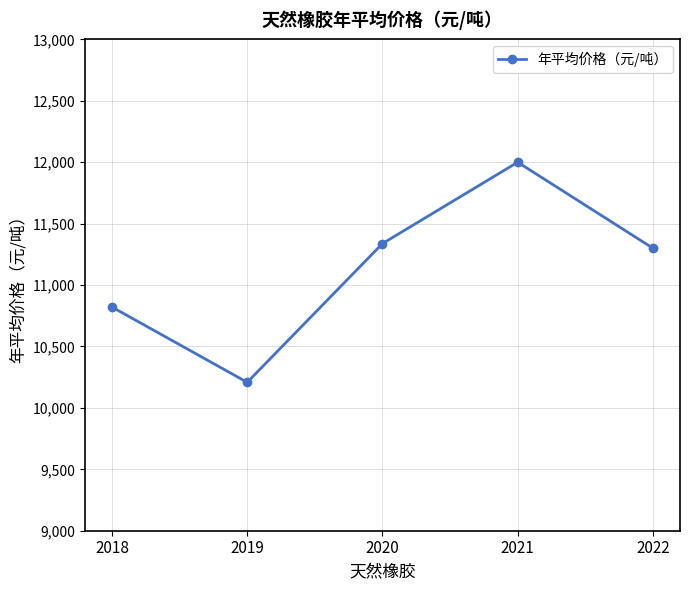

The chart shows a value of 11300.0 at 2022. True or false?

True